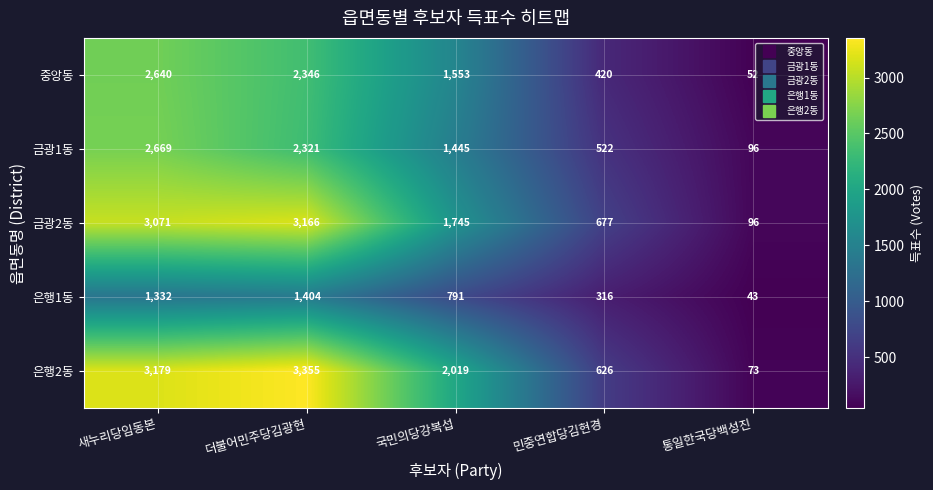

At how many categories does at least one series exceed 541?

4